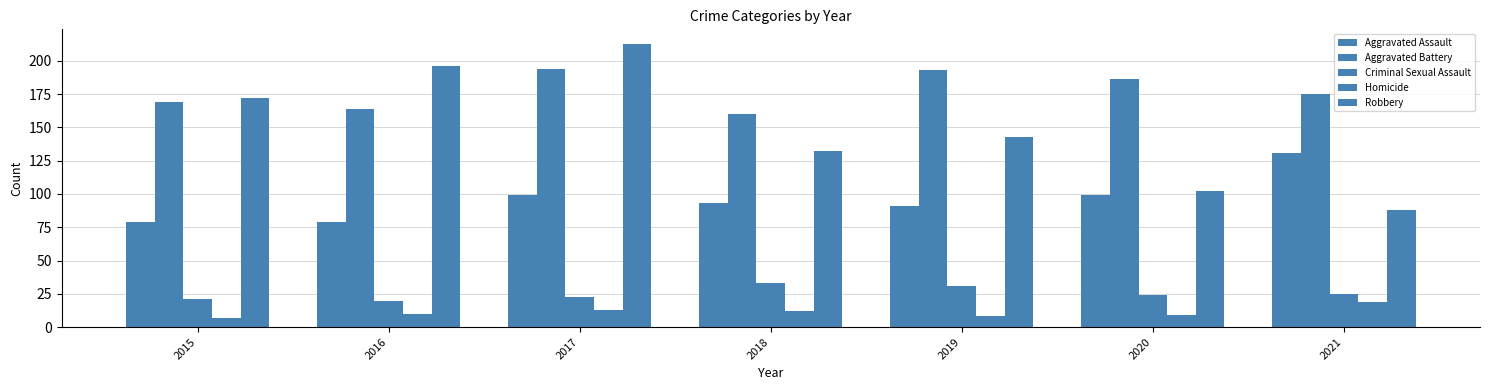

Rank the categories by Robbery value from lowest to highest.

2021, 2020, 2018, 2019, 2015, 2016, 2017